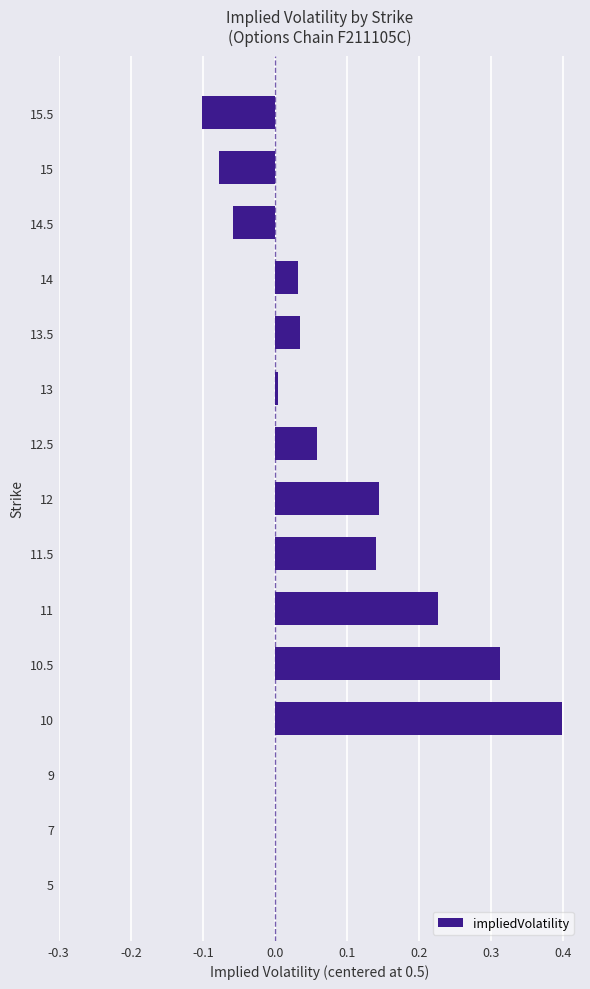

What is the greatest value displayed?

0.4